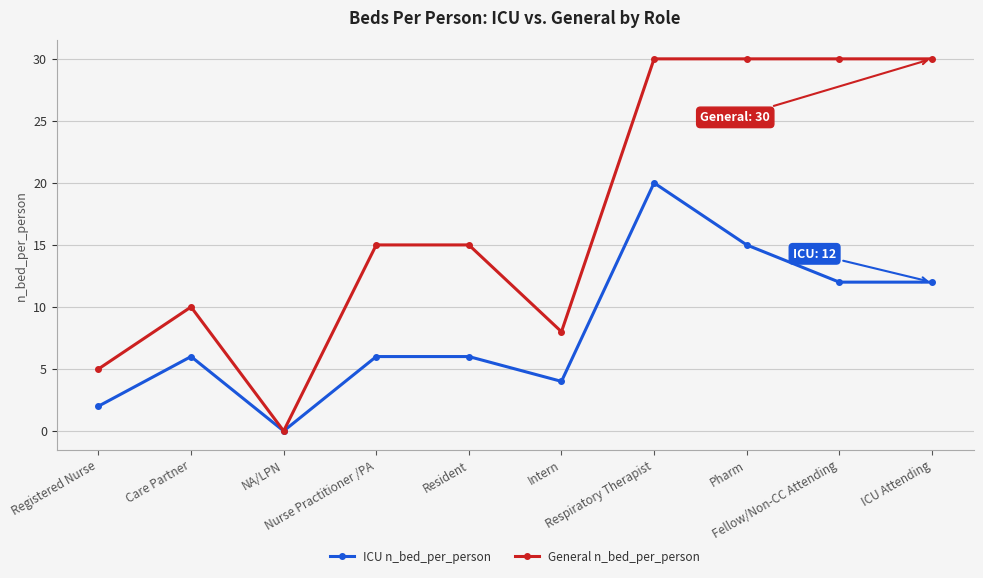

True or false: General n_bed_per_person has more than 0 interior local peaks.

True